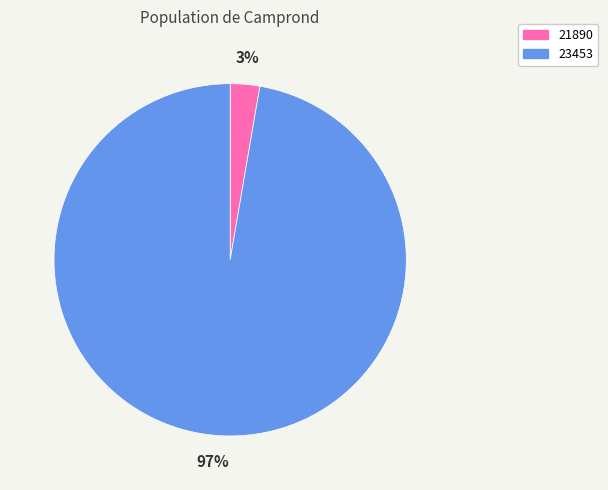

Rank the categories by value from highest to lowest.

23453, 21890